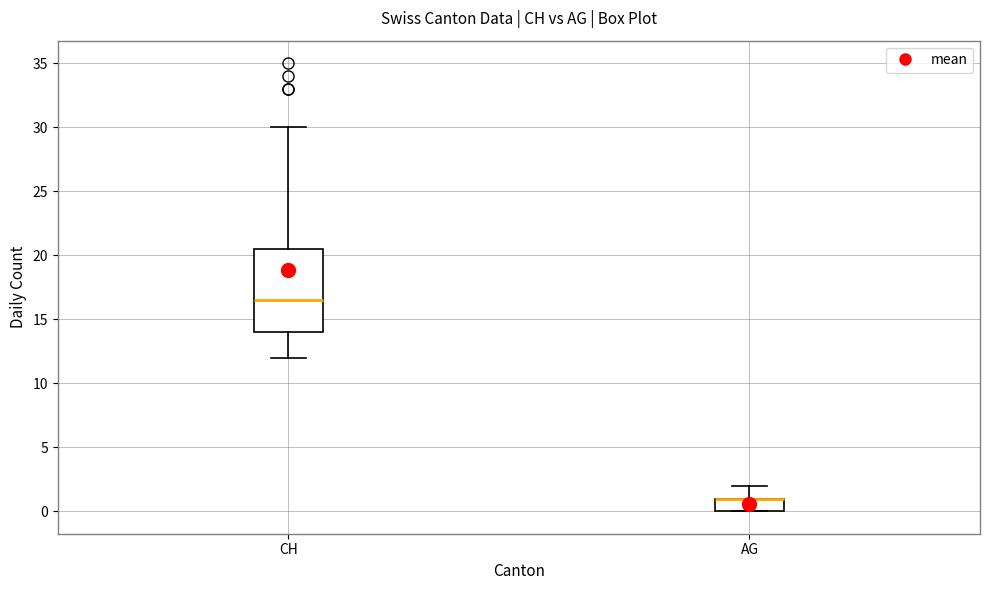

Comparing the boxes themselves (not the whiskers), which one is the tallest?

CH